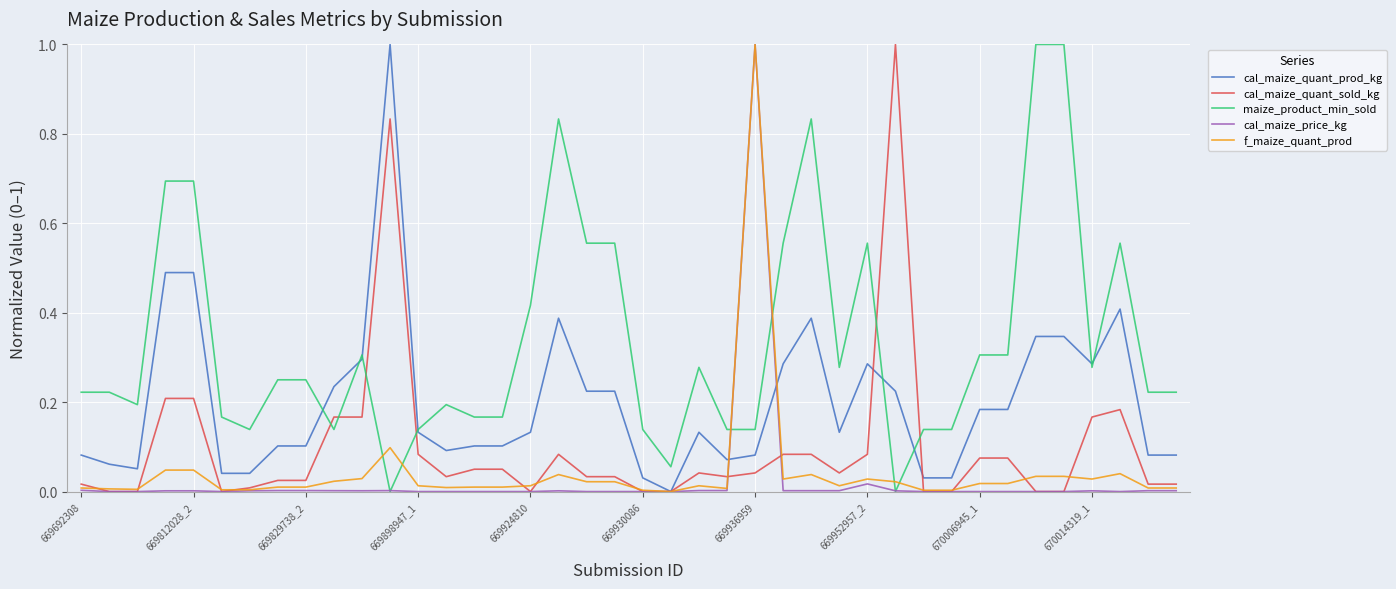

What is the greatest value displayed?

1.0